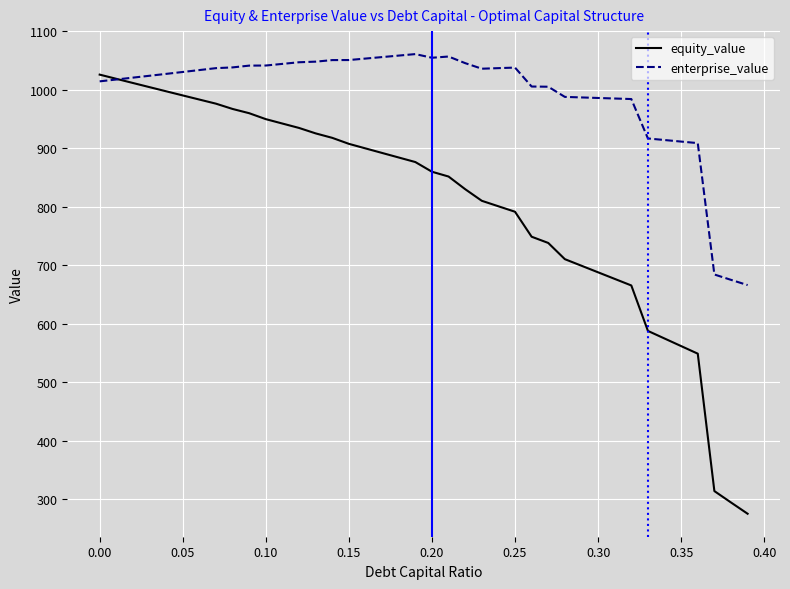

What is the lowest value of the equity_value series?

275.4